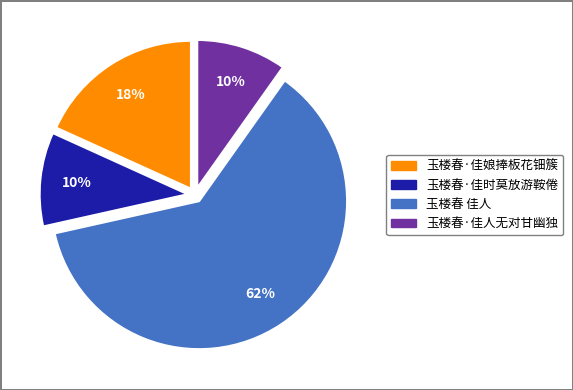

Is there a majority slice in this chart?

Yes